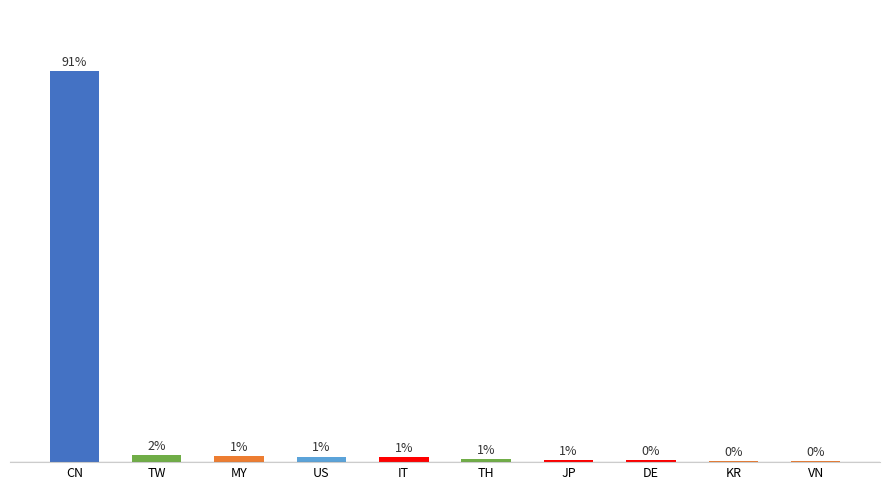

Are the bars horizontal?

No